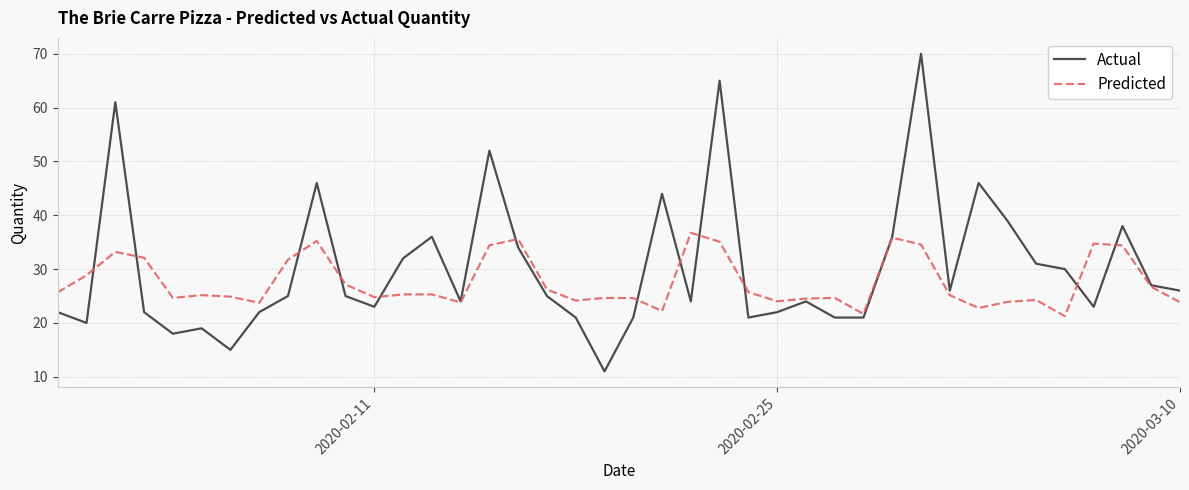

Which series has the largest range (max minus min)?

Actual